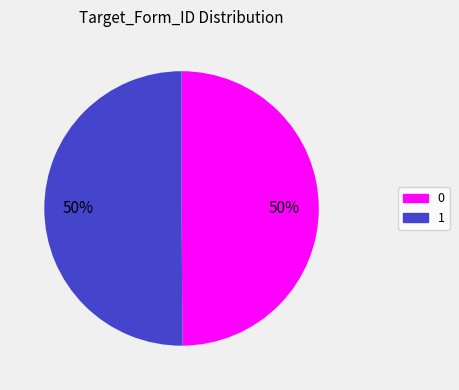

How many segments does this pie chart have?

2